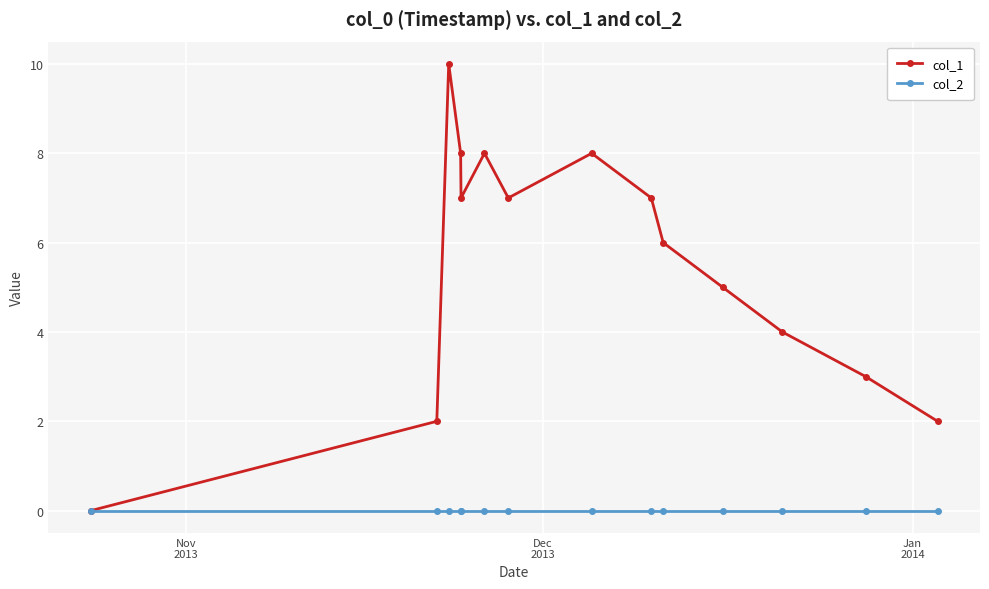

Is this an area chart (filled region under the line)?

No